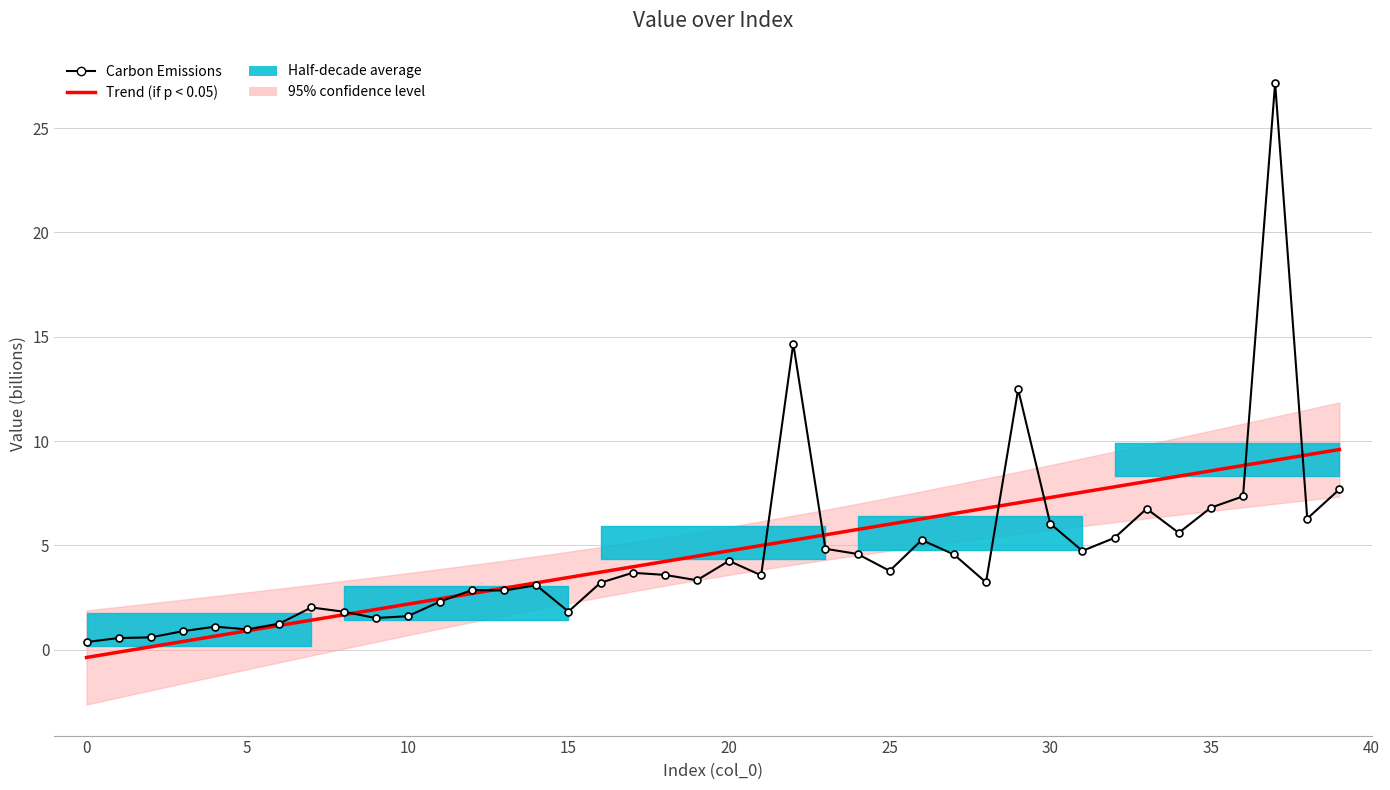

Where is Carbon Emissions nearest to the value 13?

29